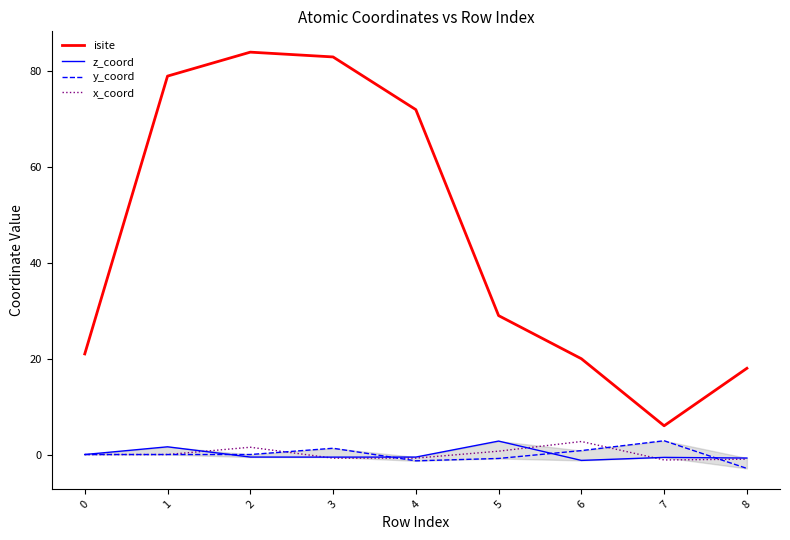

What is the approximate value of z_coord at 8?

-0.7